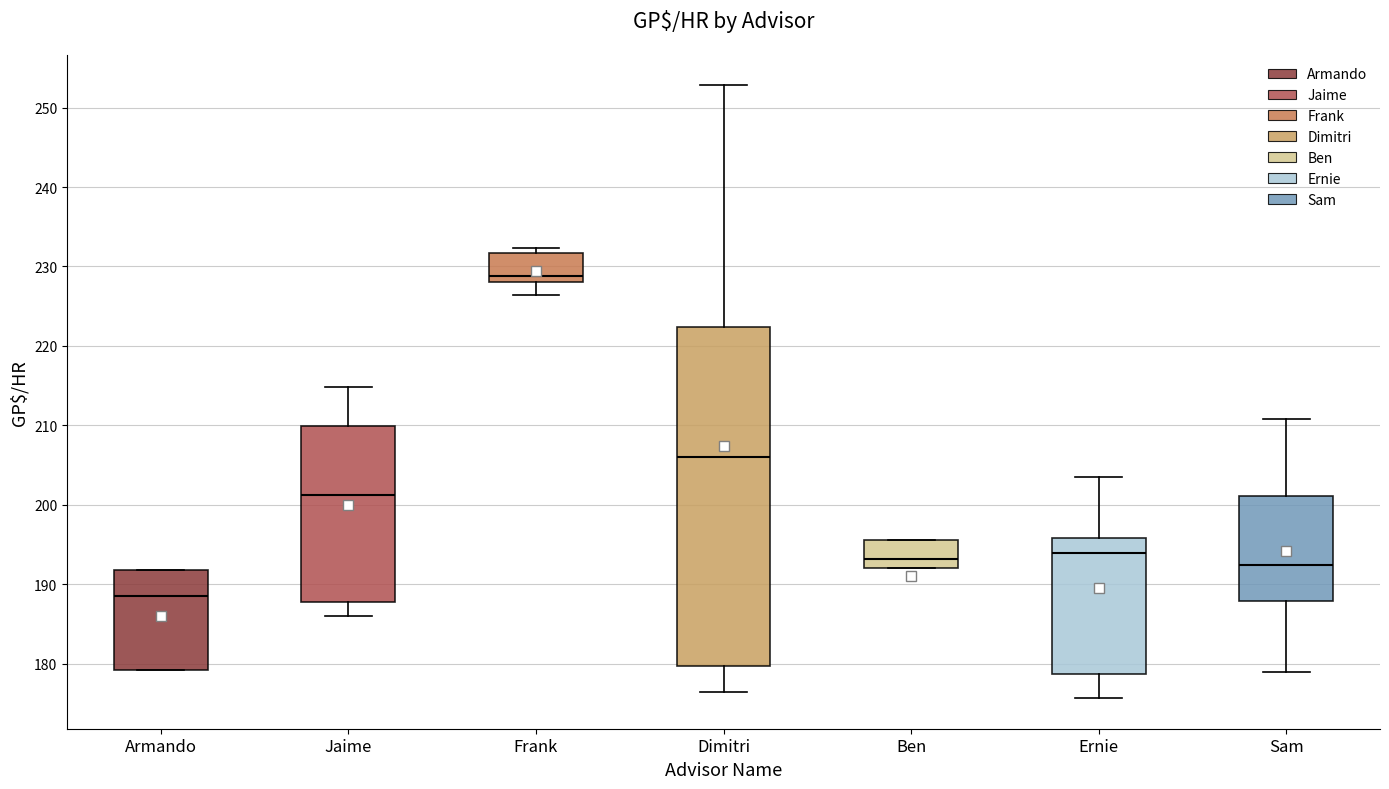

Which box has the lowest median line?

Armando